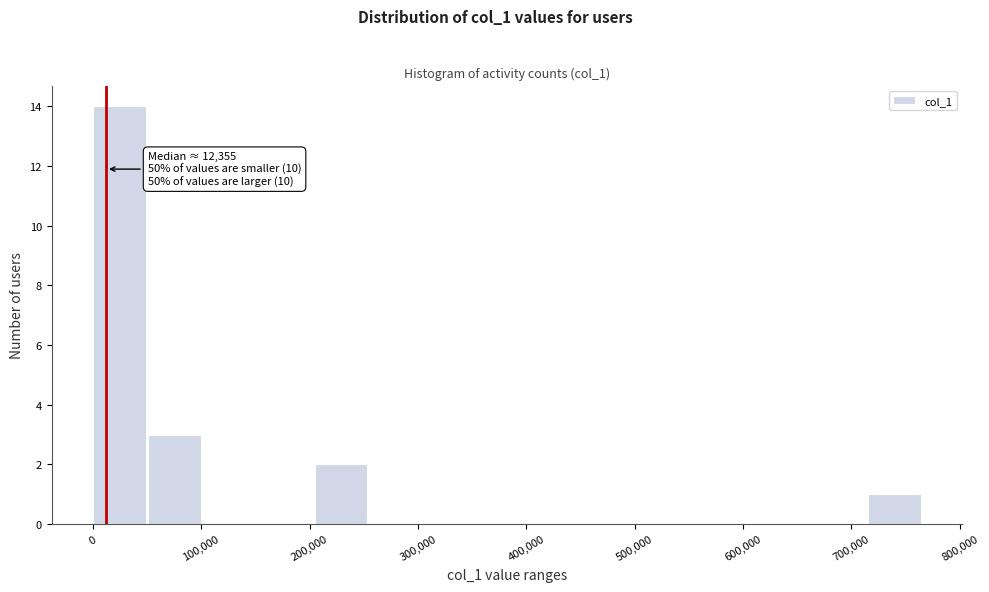

Over which range of the x-axis is the bar tallest?

0 to 50000